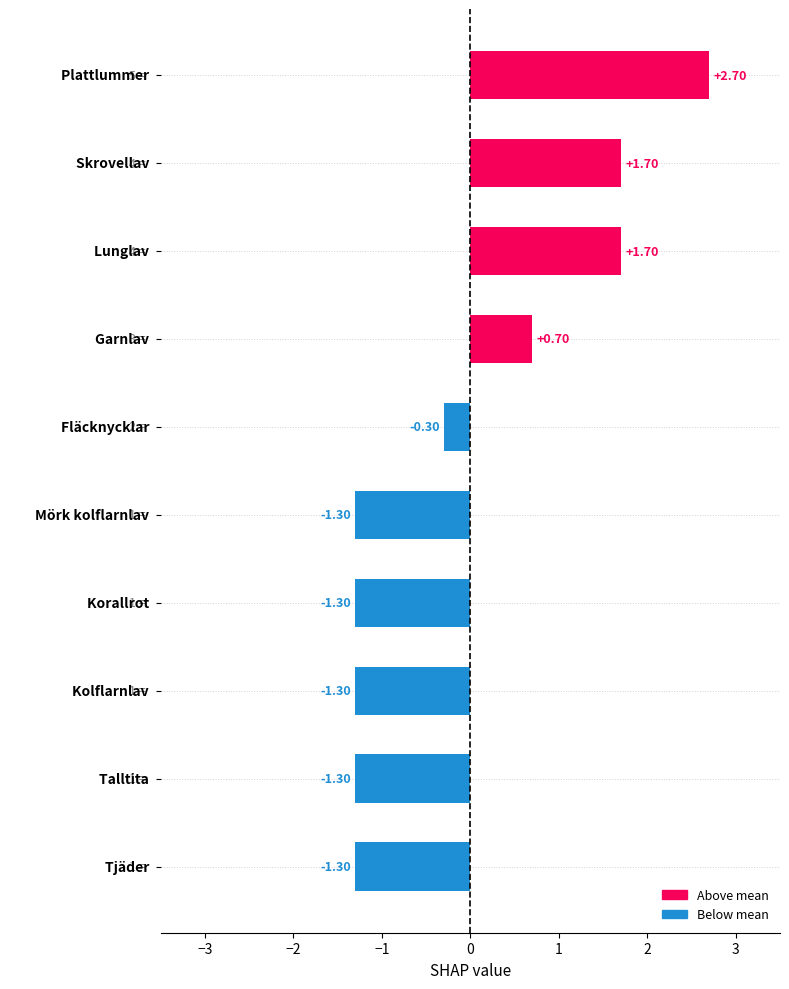

What is the difference between the maximum and second lowest values?

4.0